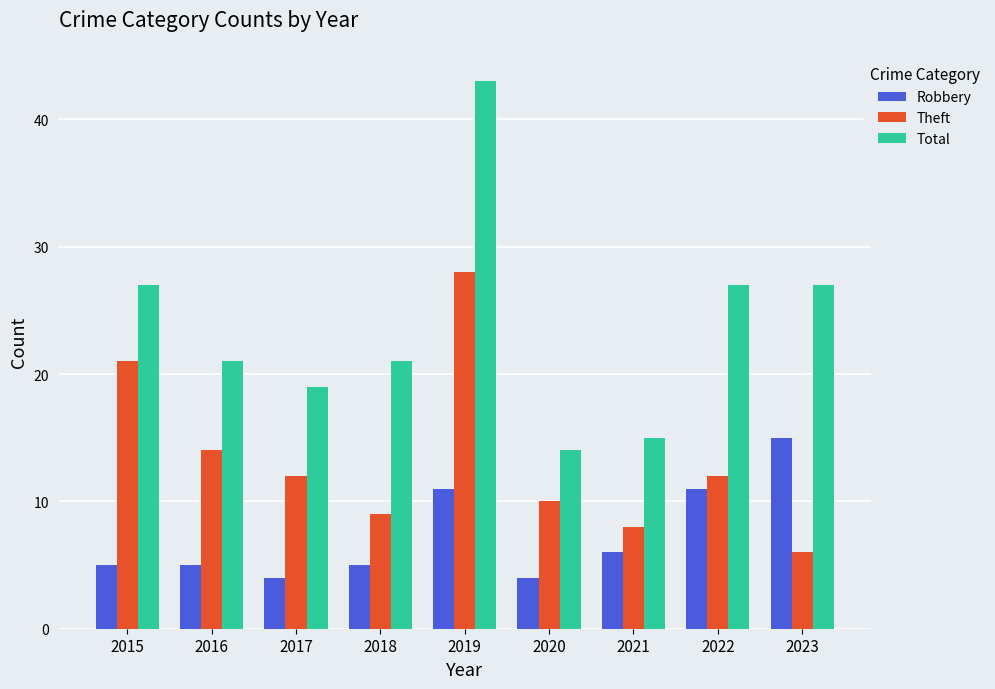

Reading left to right, what are all the values shown in this chart?

Robbery: 5	5	4	5	11	4	6	11	15
Theft: 21	14	12	9	28	10	8	12	6
Total: 27	21	19	21	43	14	15	27	27